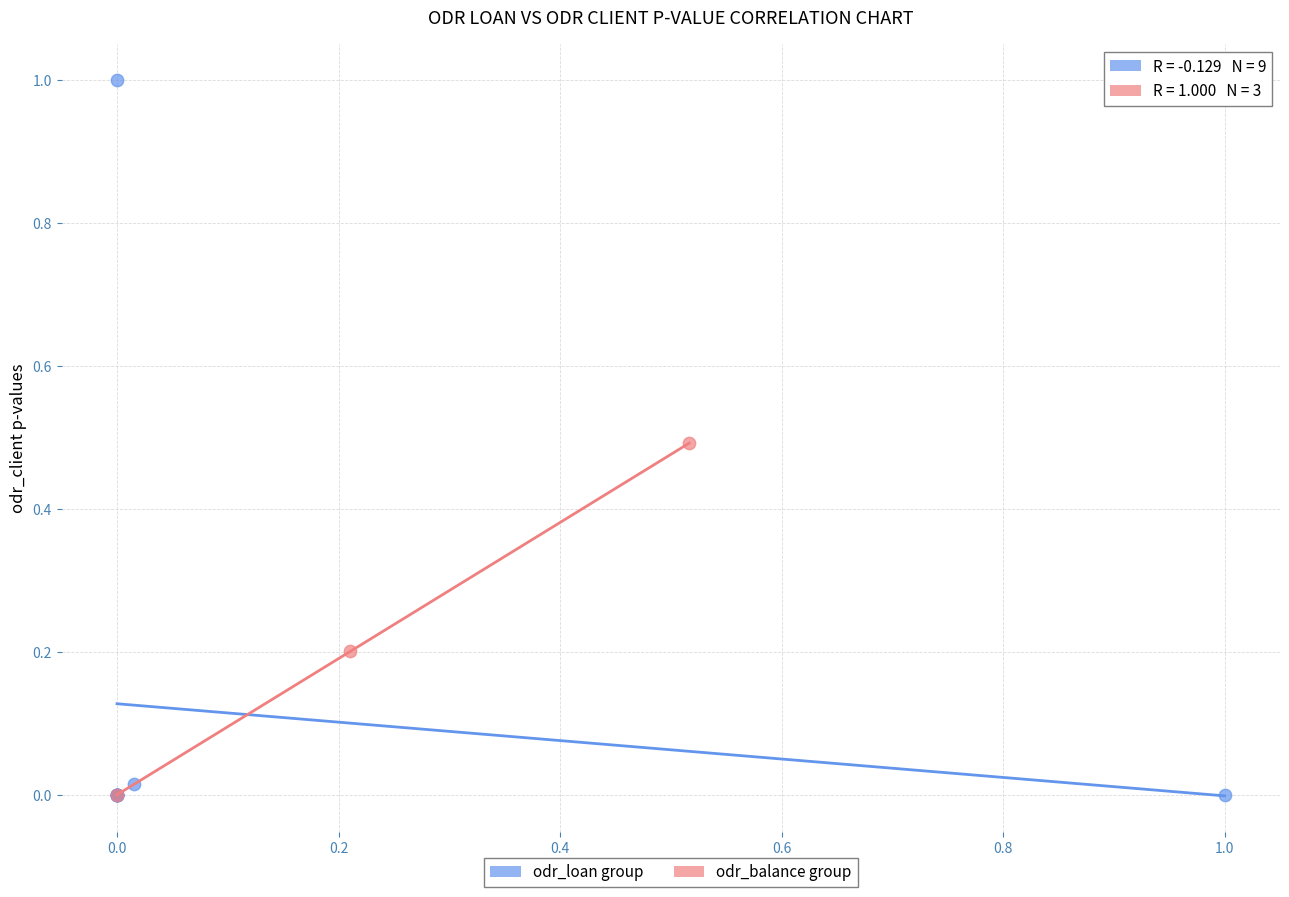

What are all the series names shown in the legend?

odr_loan group, odr_balance group